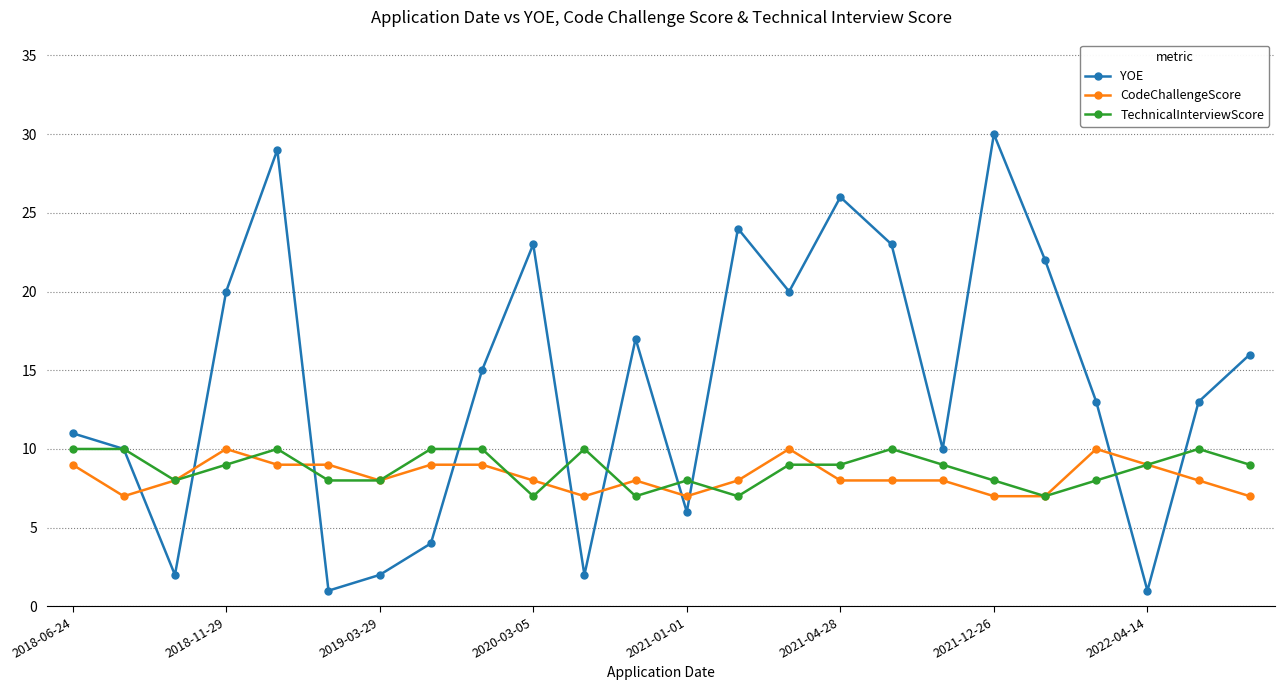

At how many categories does at least one series exceed 14?

12